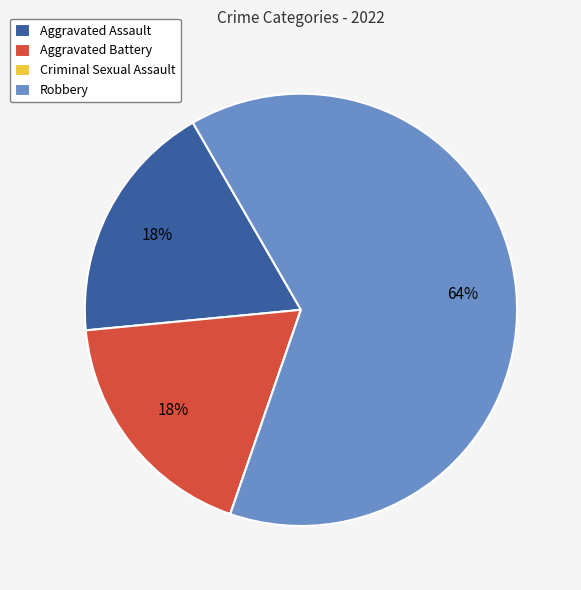

True or false: Robbery accounts for 74% of the total.

False